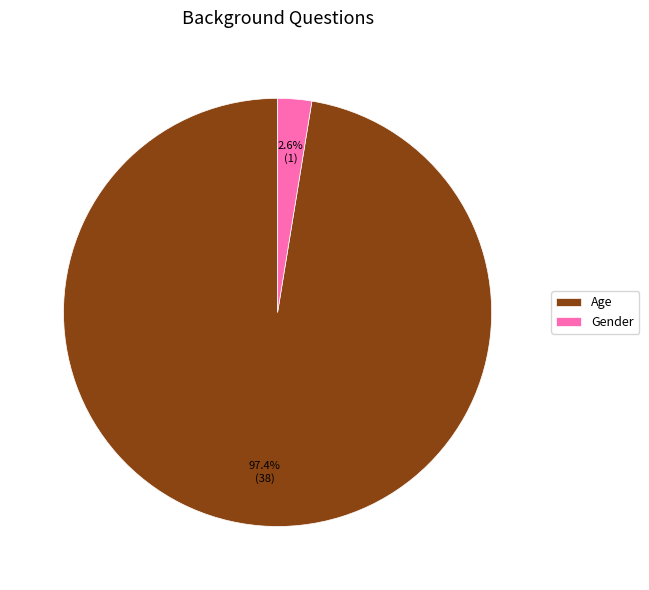

To the nearest percent, what is the difference between the Age and Gender slice percentages?

95%